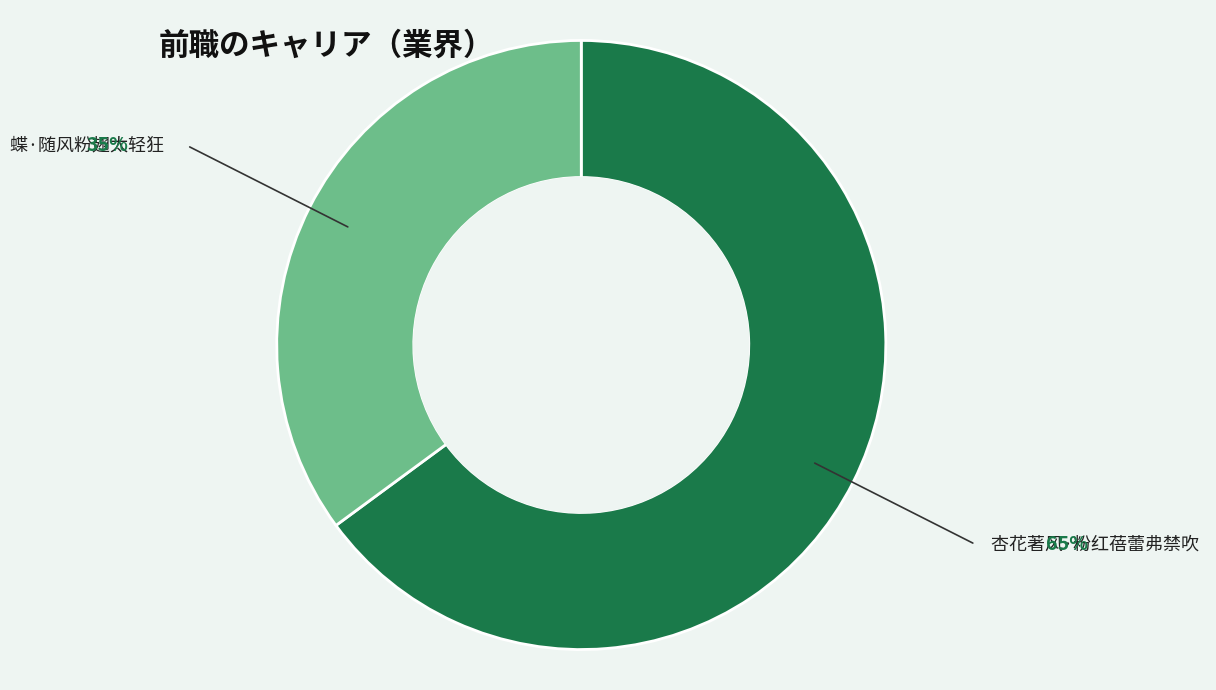

Is there a majority slice in this chart?

Yes